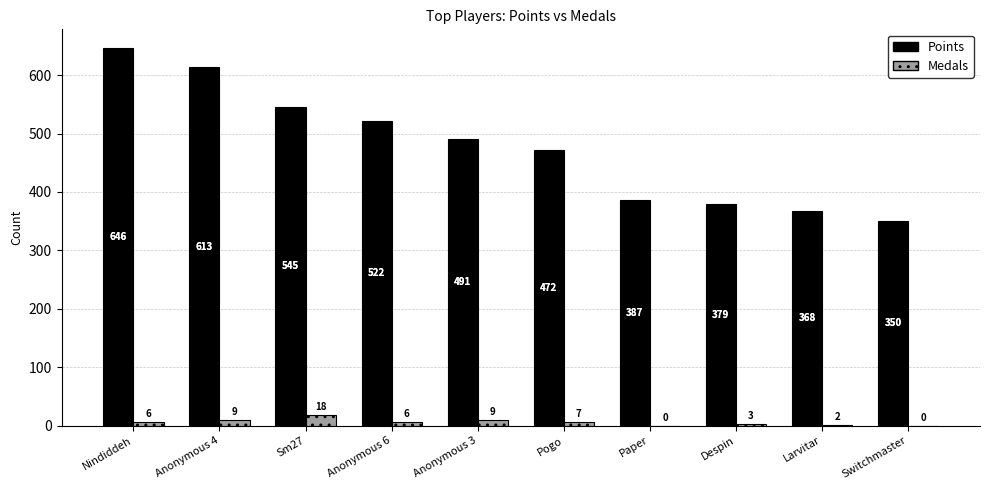

Count the number of categories in the chart.

10